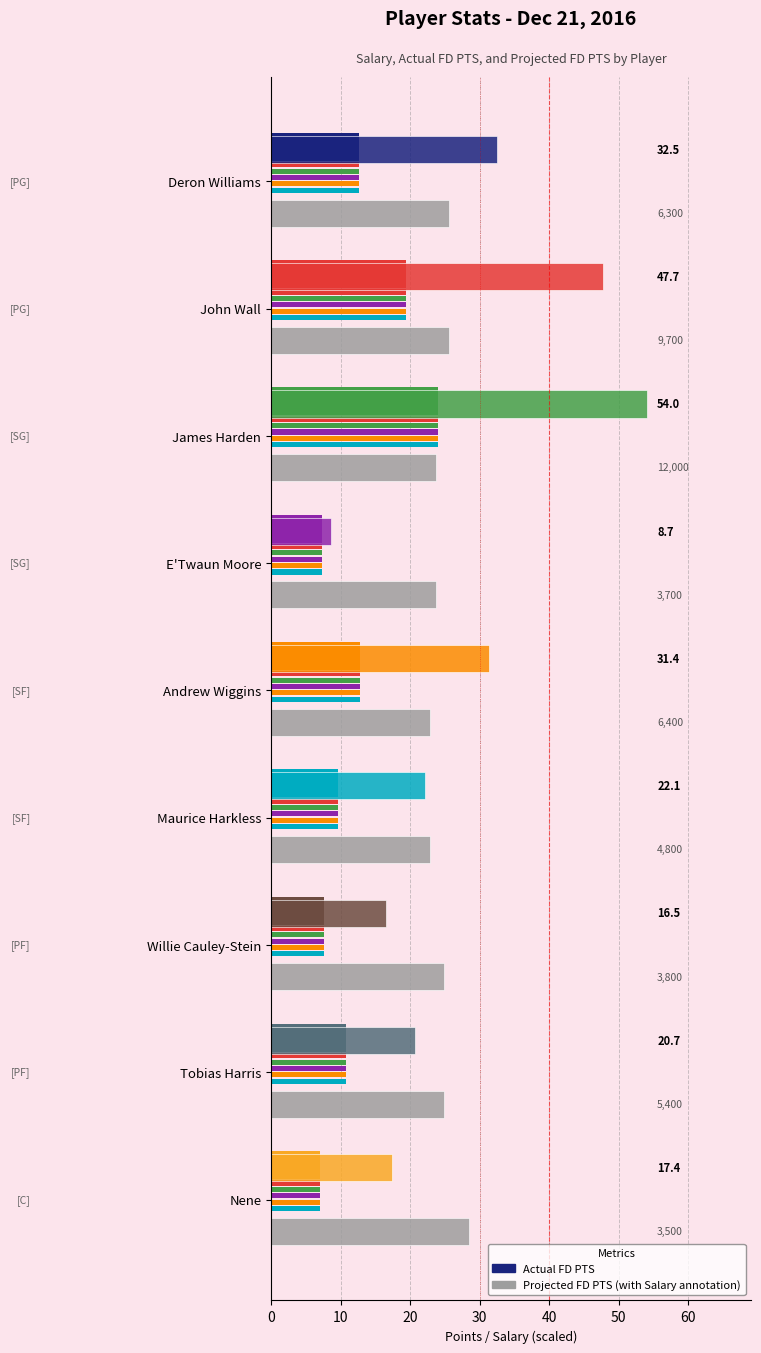

Rank the series by their average value, from highest to lowest.

Actual FD PTS, Projected FD PTS